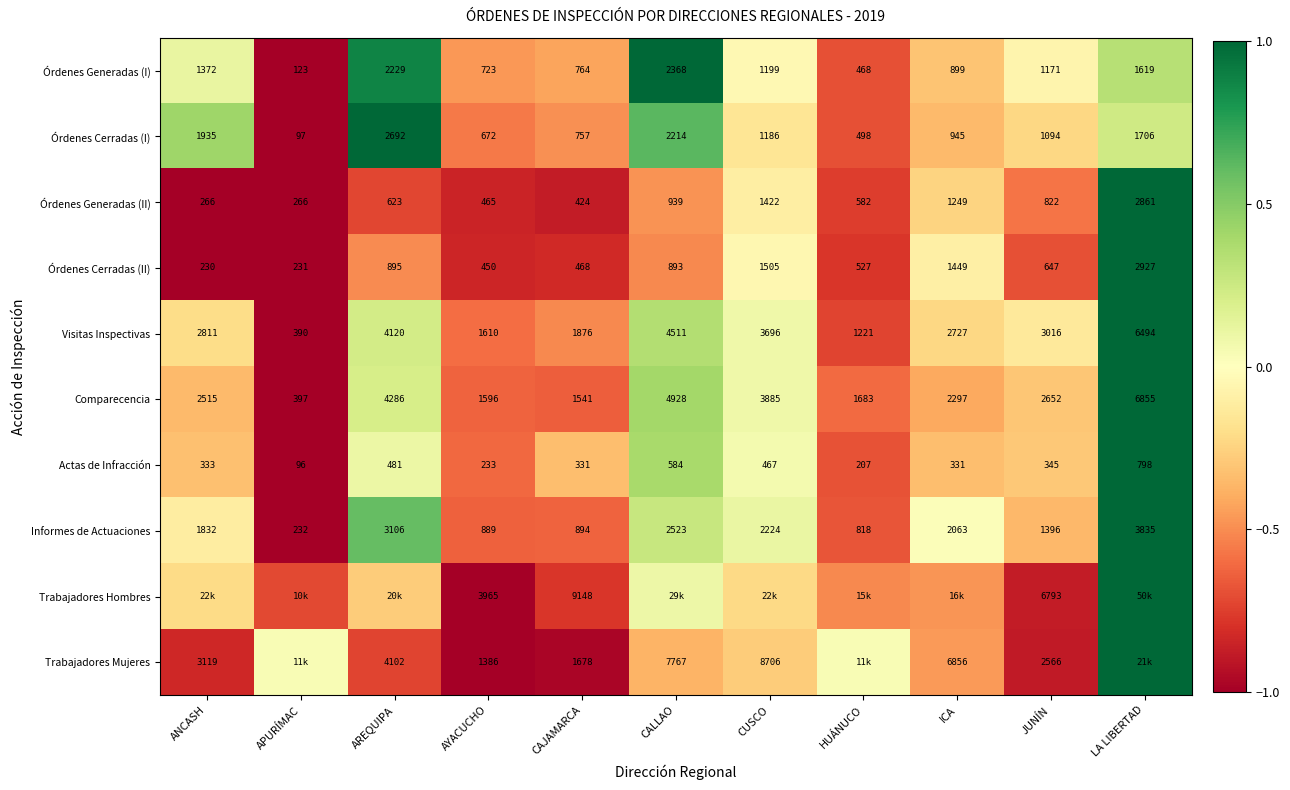

Is the value of Informes de Actuaciones at APURÍMAC greater than the value of Trabajadores Mujeres at AREQUIPA?

No